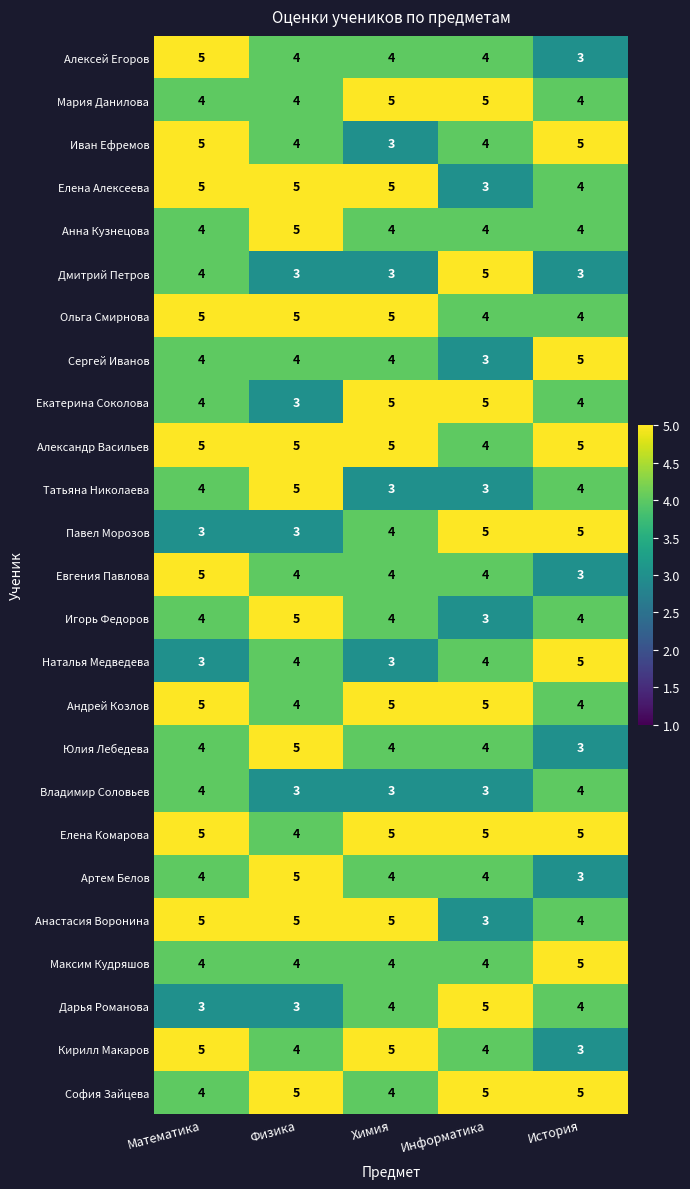

At which label is Анастасия Воронина closest to 4?

История